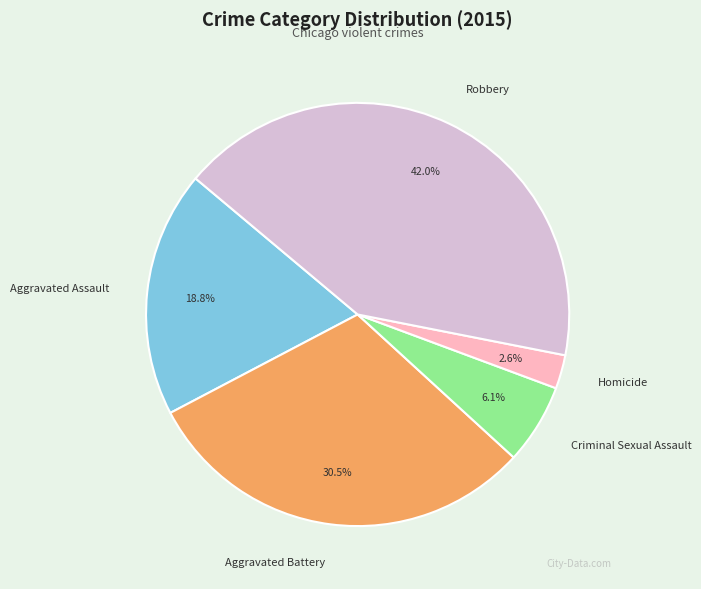

To the nearest percent, what is the average slice percentage?

20%